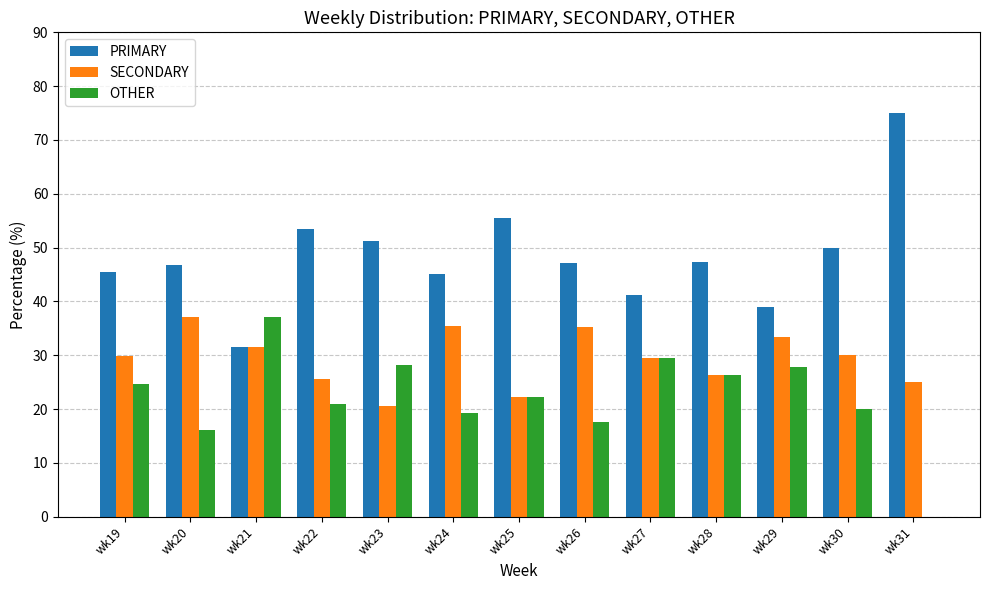

Is it true that SECONDARY equals 20.5 at wk23?

True